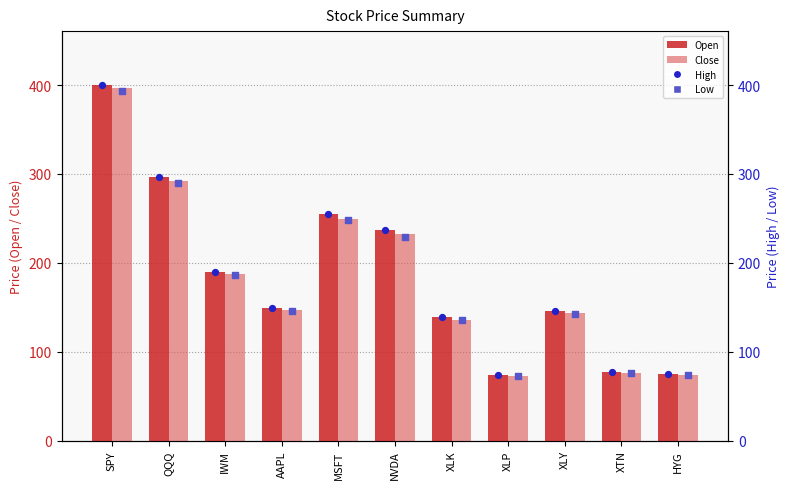

What is the total value across all series at QQQ?

1175.5